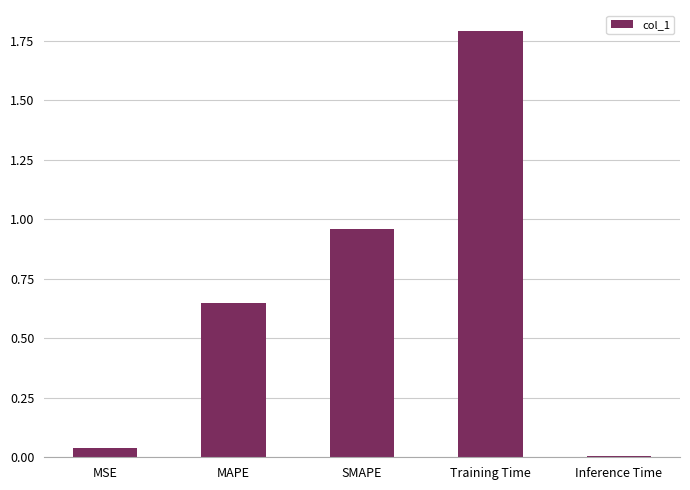

The chart shows a value of 0.0 at MSE. True or false?

True